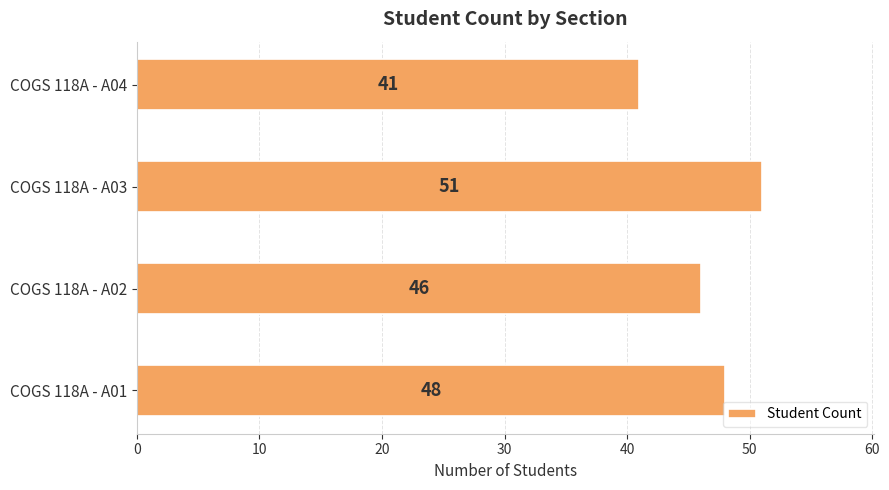

What is the sum of all values?

186